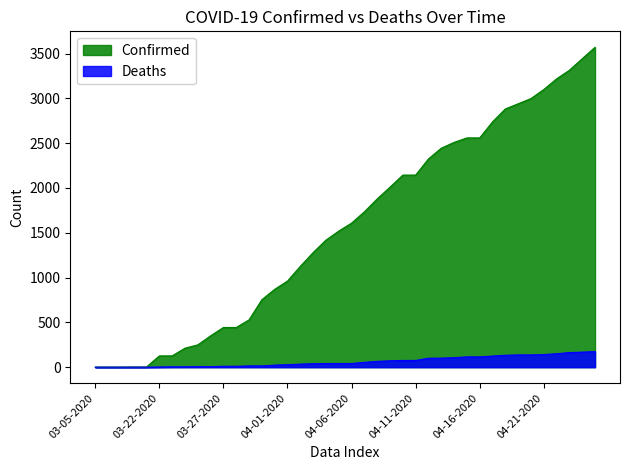

At which label is Deaths closest to 87?

04-10-2020